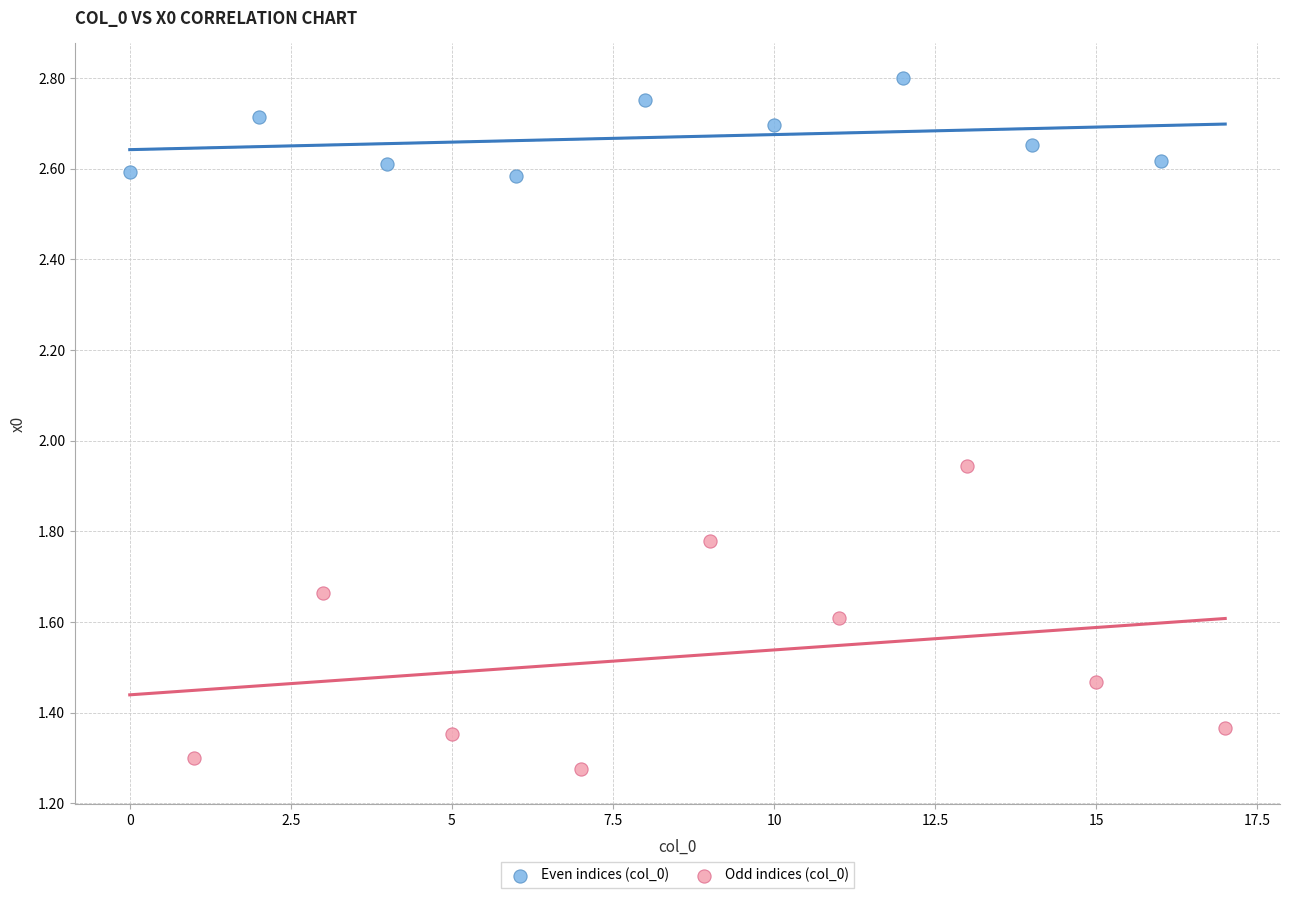

Which series reaches the maximum Y coordinate?

Even indices (col_0)